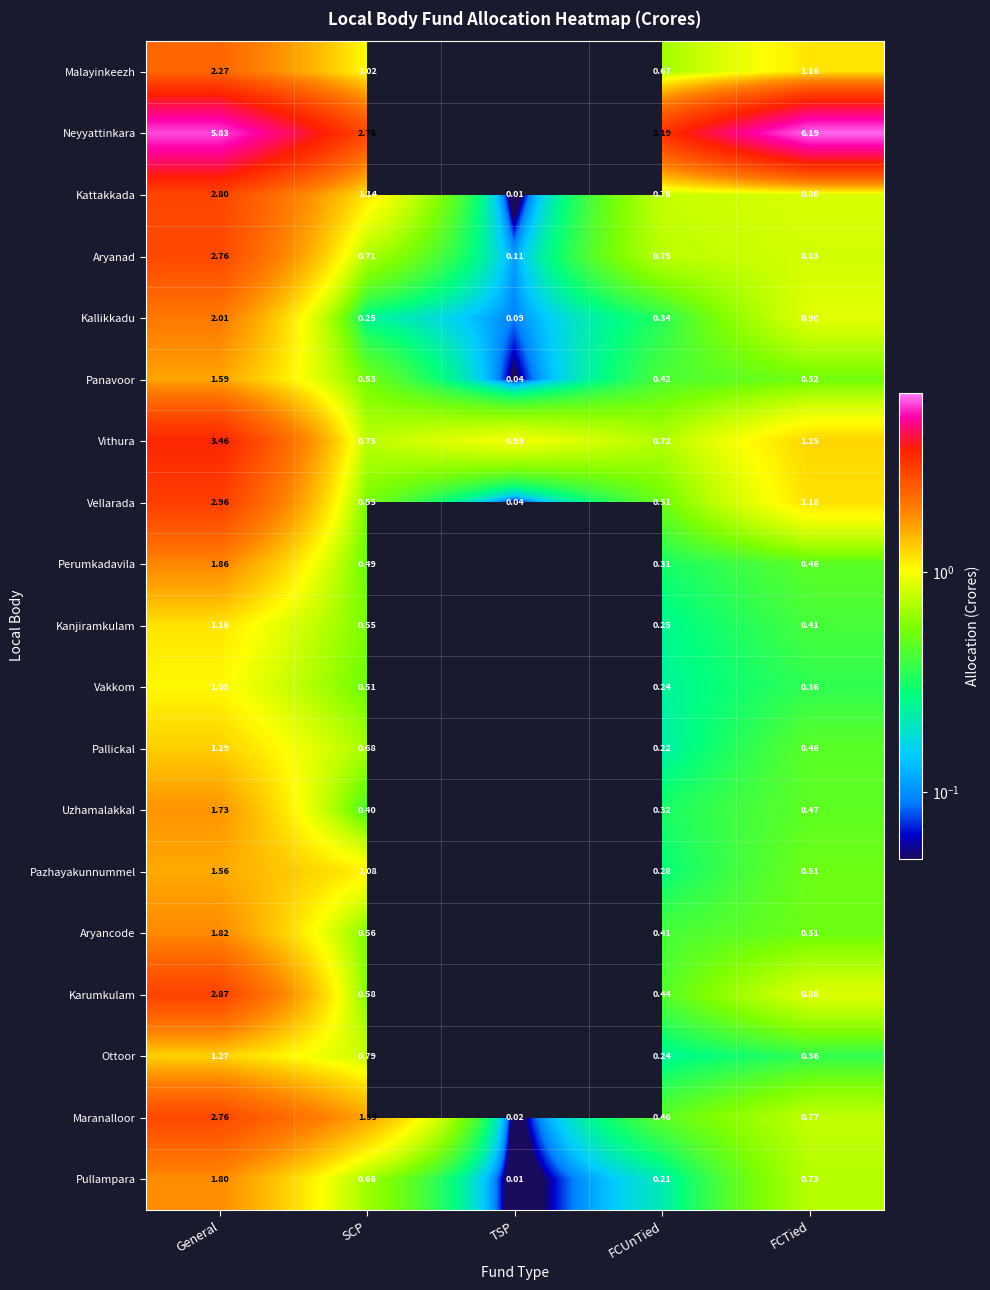

Between General and SCP, which series saw the biggest shift?

Neyyattinkara